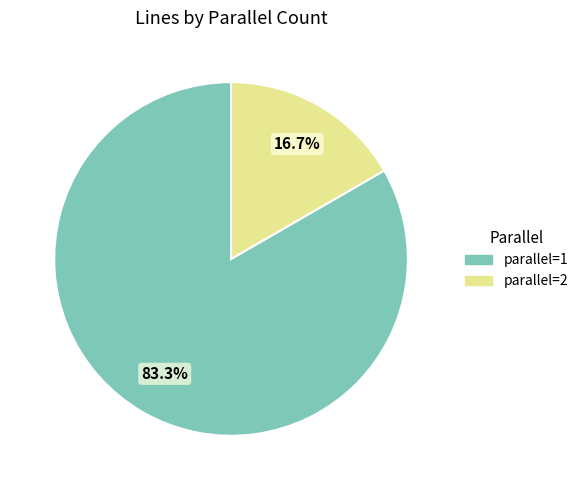

Is there a majority slice in this chart?

Yes